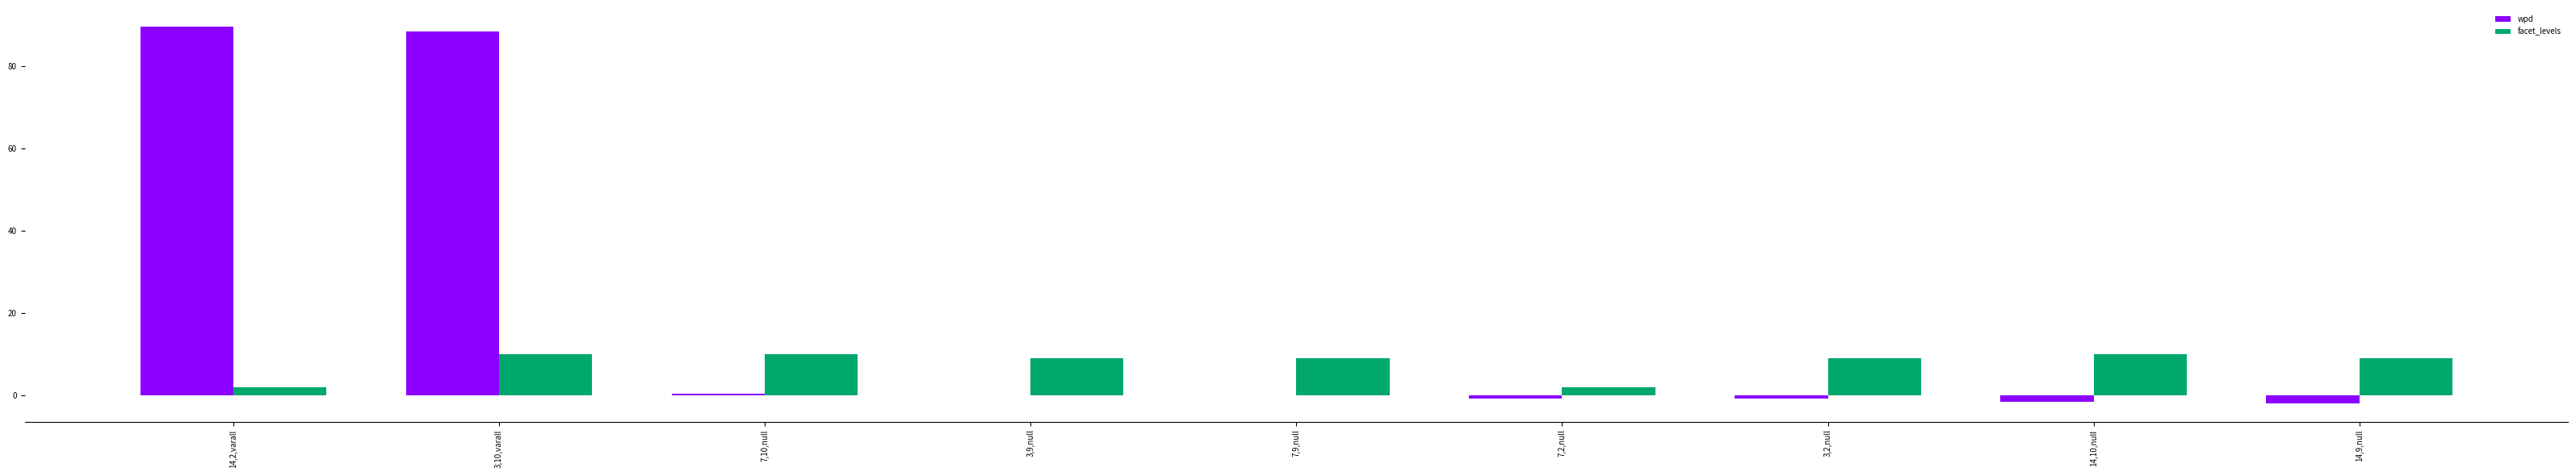

The wpd series shows 0.1 at 7,9,null. True or false?

True